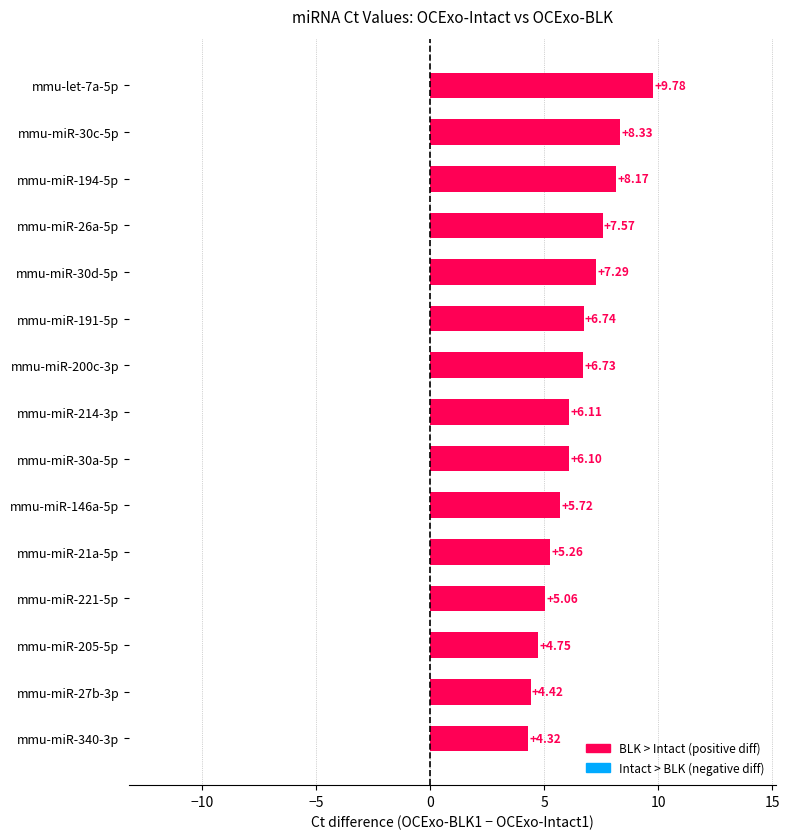

What is the difference between the values at mmu-miR-30c-5p and mmu-miR-221-5p?

3.3